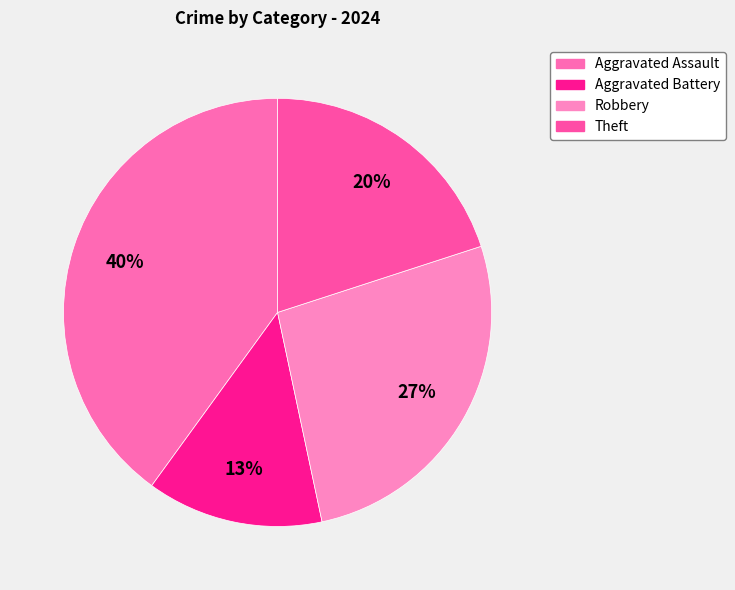

How many slices are in this pie chart?

4